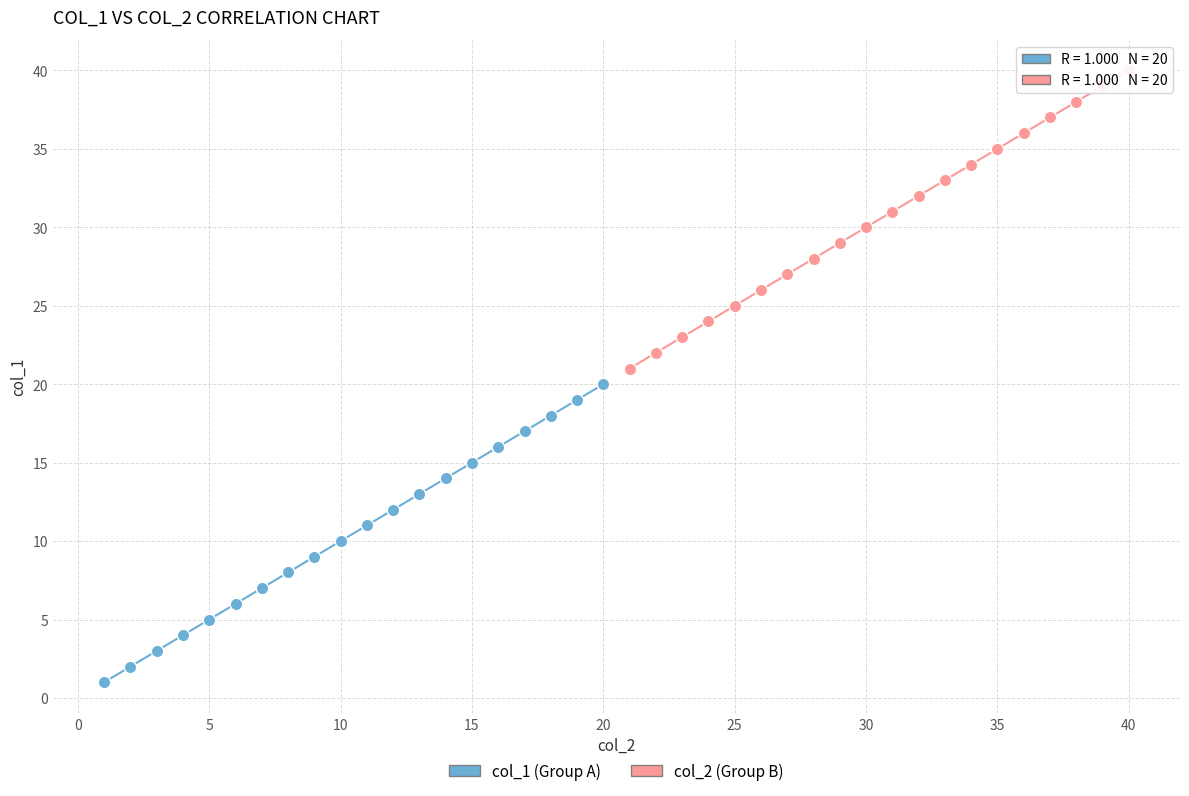

Which series contains the highest Y value?

col_2 (Group B)